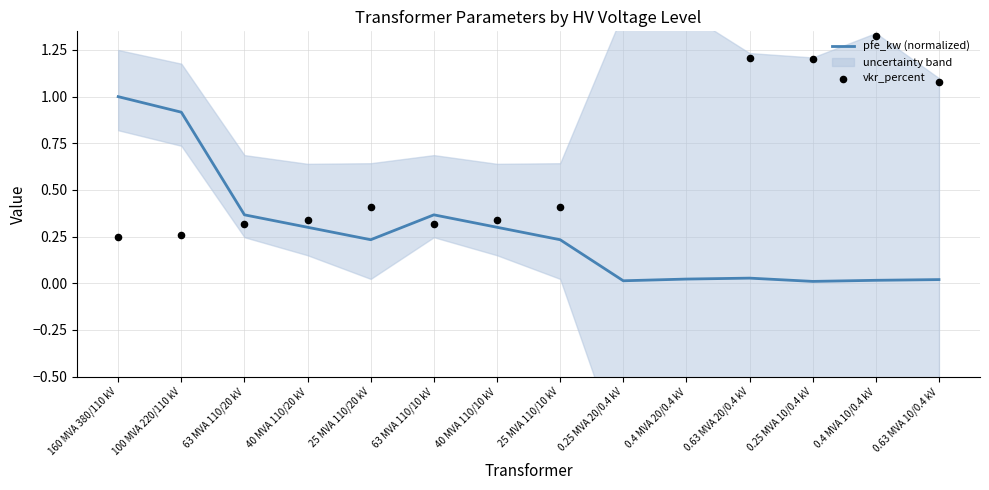

Which series reaches the maximum Y coordinate?

vkr_percent